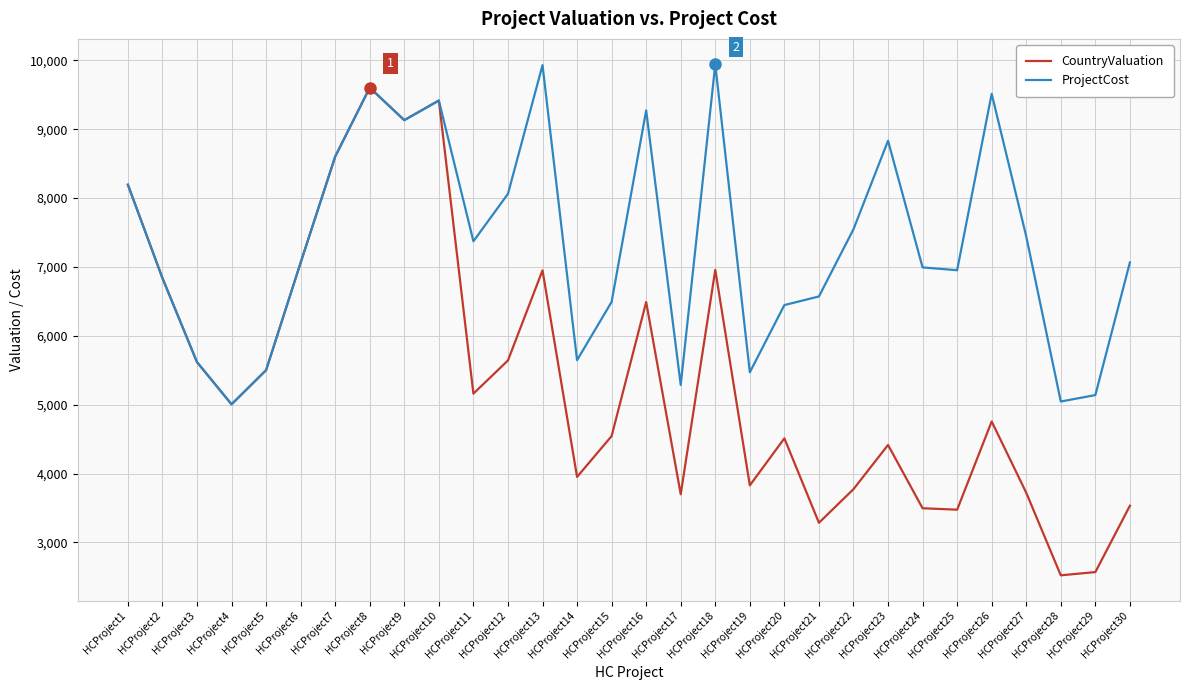

True or false: CountryValuation has a value of 2162 at HCProject26.

False